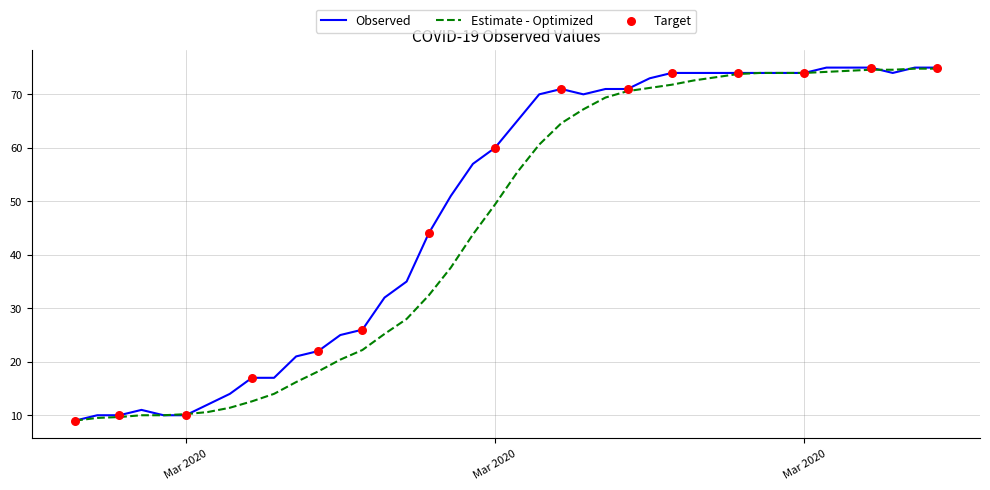

Rank the series by their average value, from highest to lowest.

Observed, Estimate - Optimized